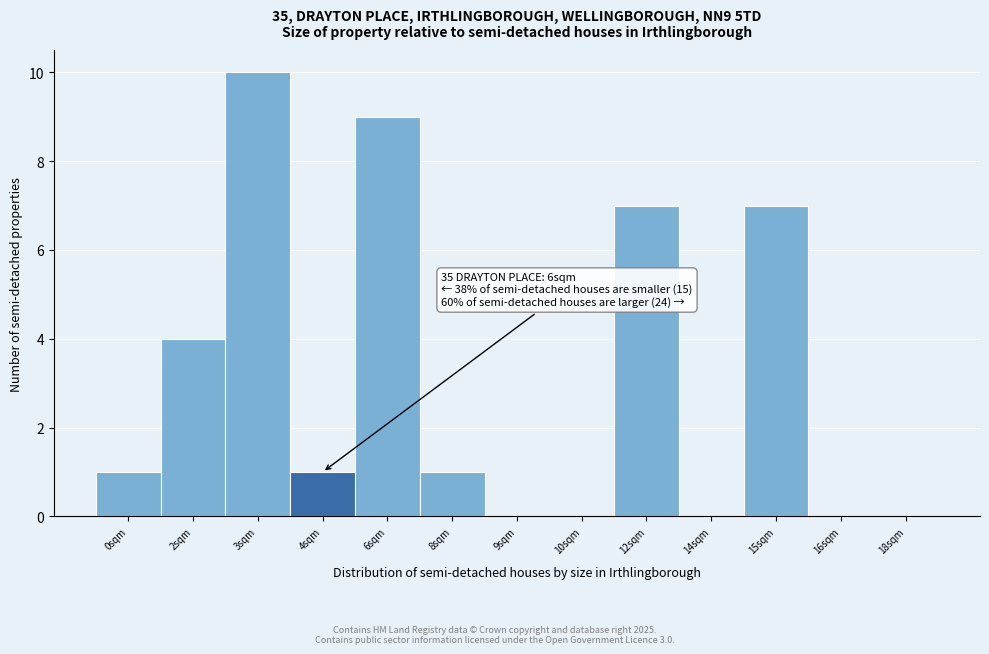

Reading left to right, list all the values displayed in this chart.

0sqm=1	2sqm=4	3sqm=10	4sqm=1	6sqm=9	8sqm=1	9sqm=0	10sqm=0	12sqm=7	14sqm=0	15sqm=7	16sqm=0	18sqm=0